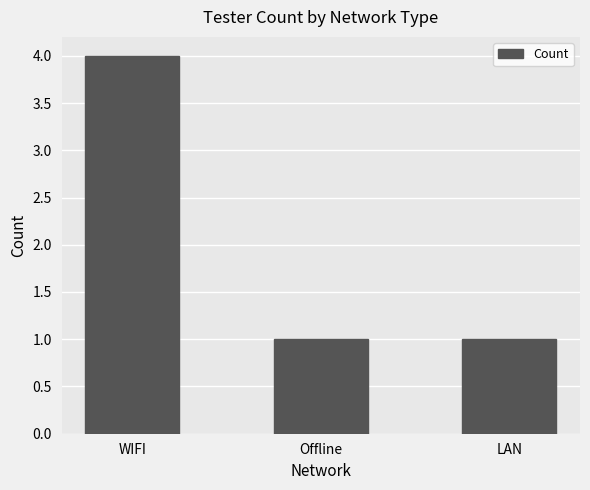

The chart shows a value of 0 at Offline. True or false?

False